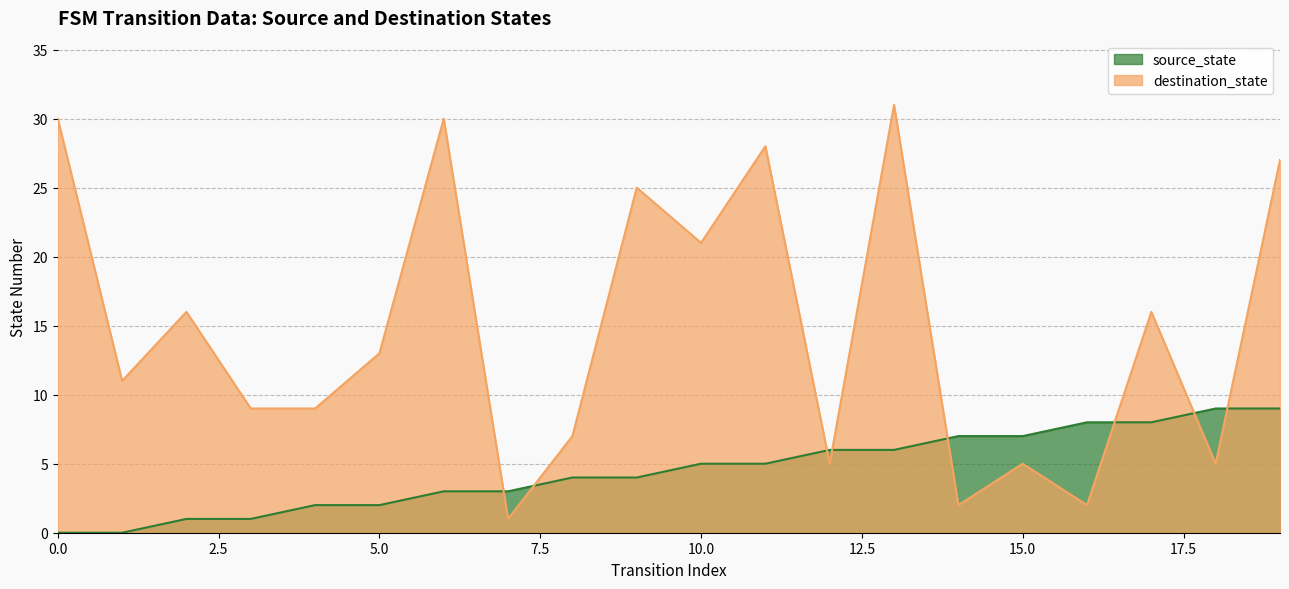

What is the difference between the maximum and second lowest values in the source_state series?

9